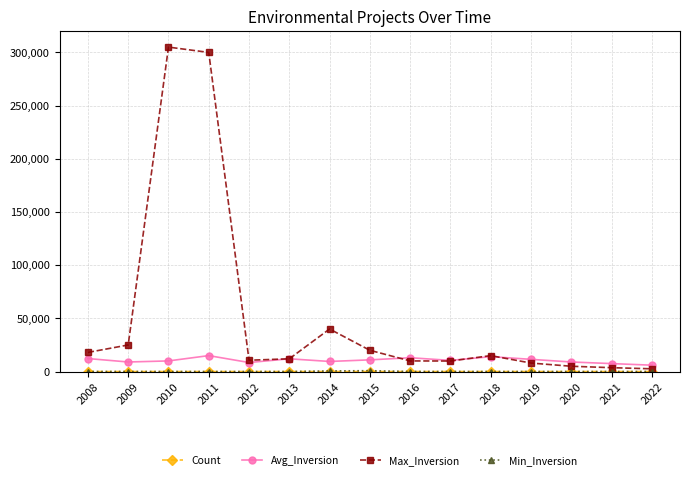

True or false: Max_Inversion has more than 1 interior local peaks.

True